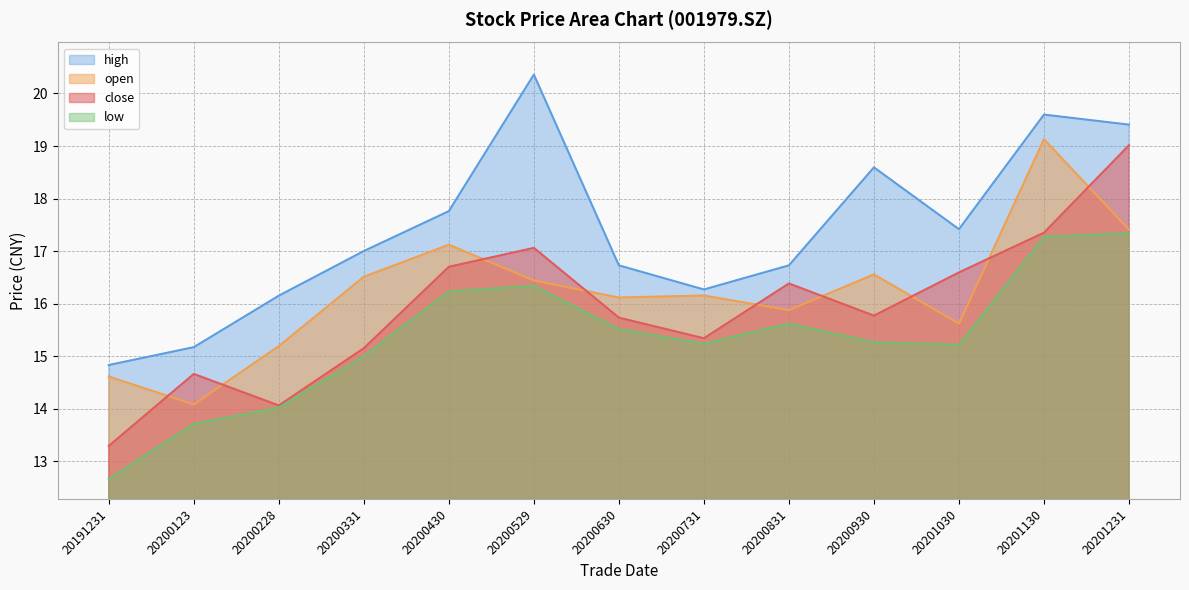

True or false: open has more than 0 interior local peaks.

True